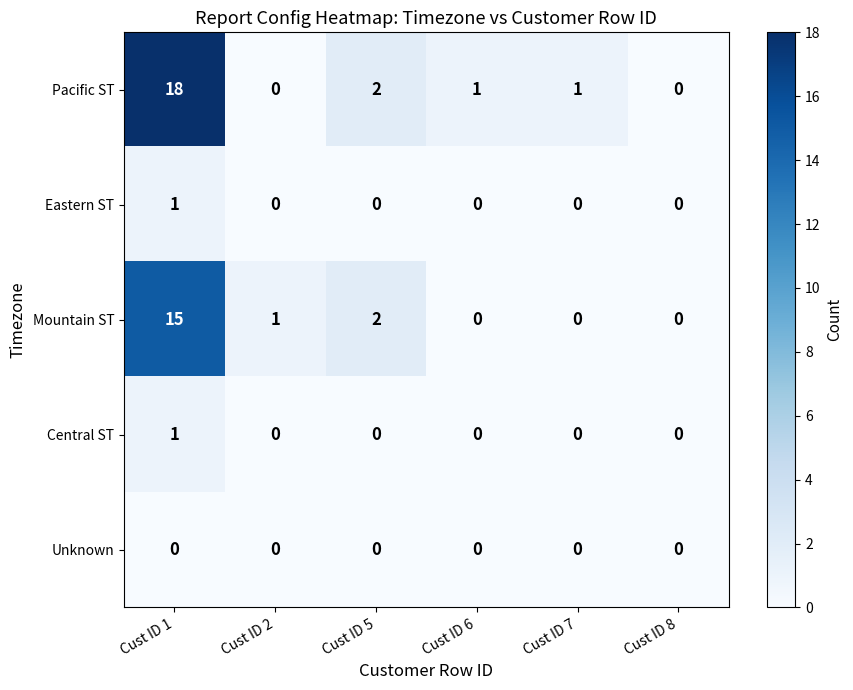

What is the greatest value displayed?

18